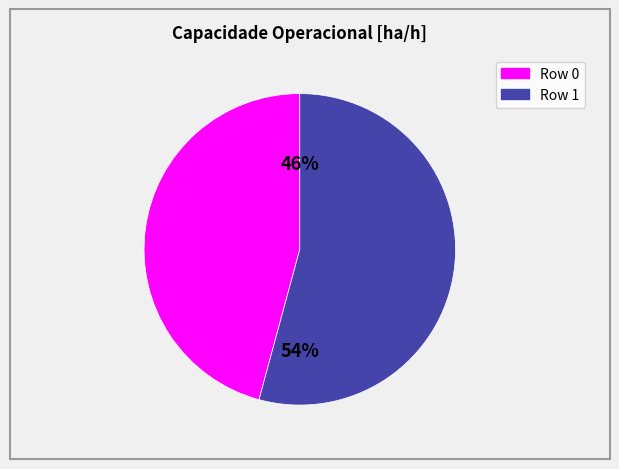

Count the number of slices in the pie.

2